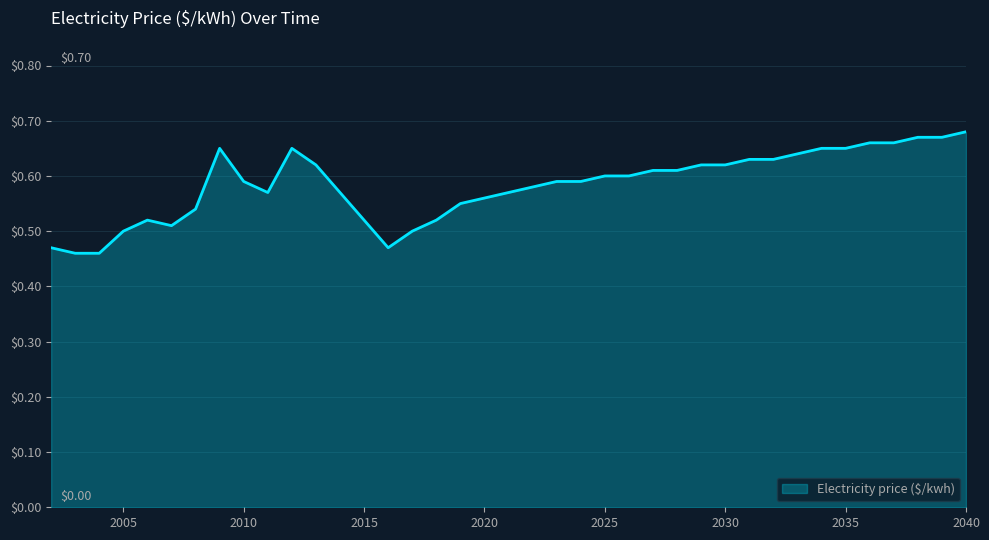

How many lines are shown in the chart?

1